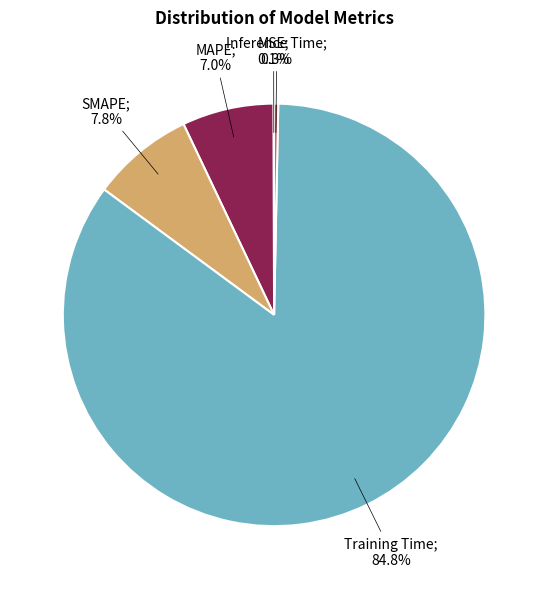

What is the smallest slice in the pie chart?

MSE